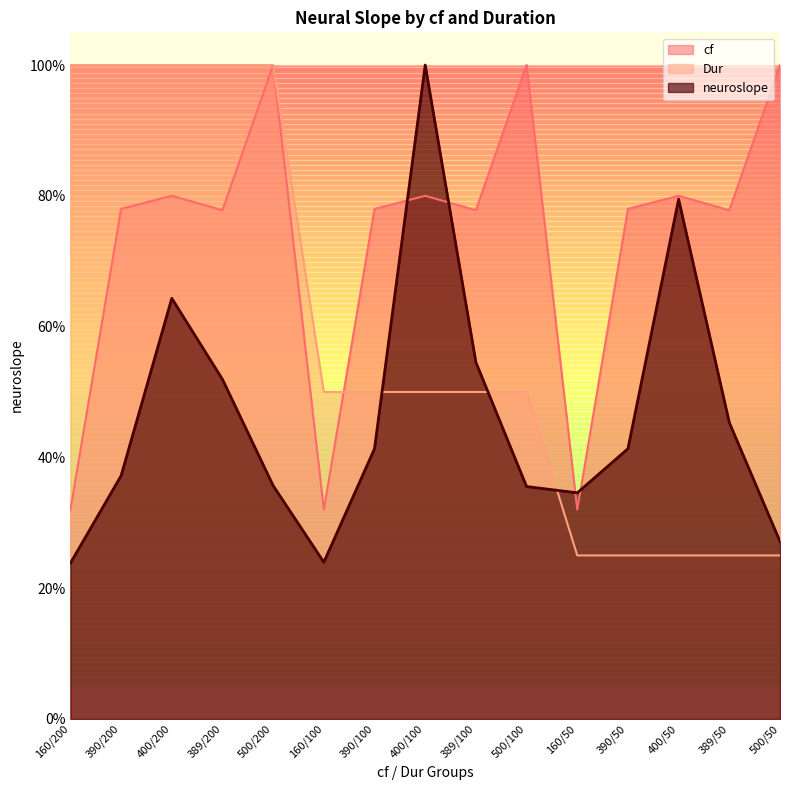

What is the minimum value shown in the chart?

0.2